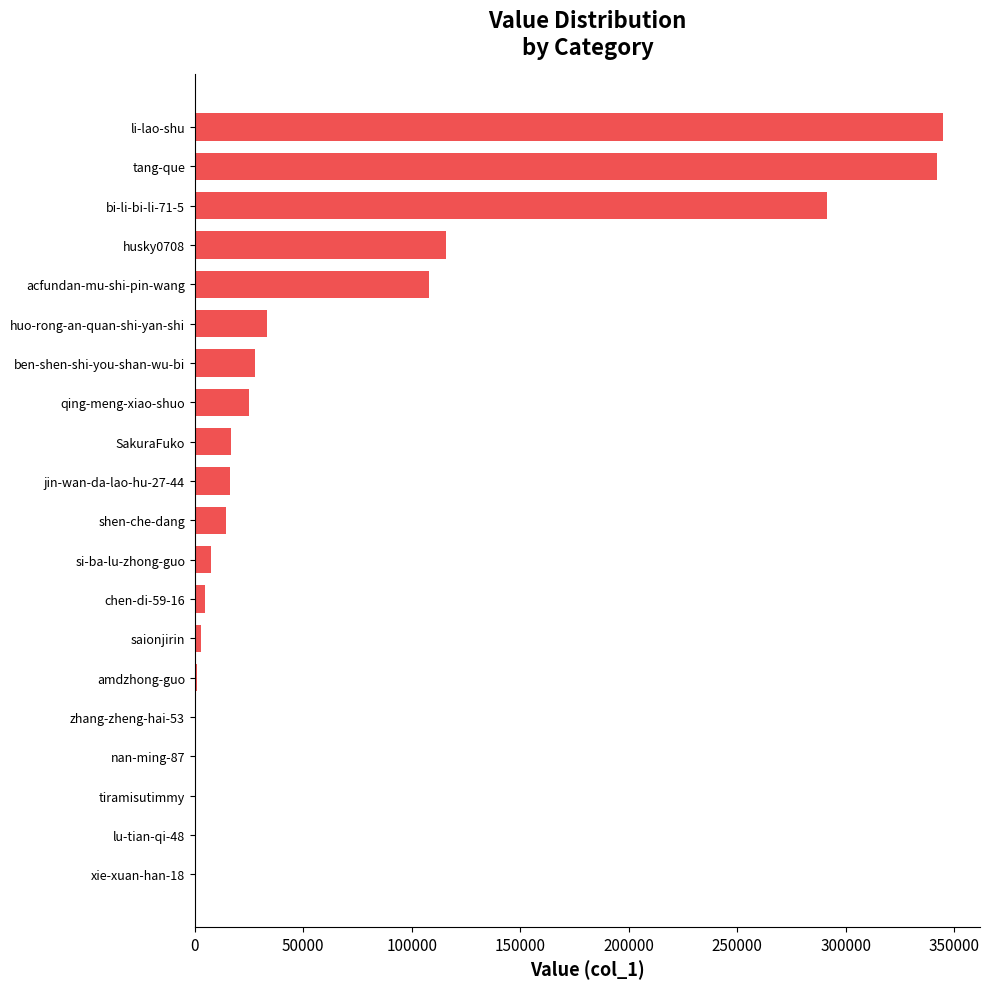

What is the greatest value displayed?

344697